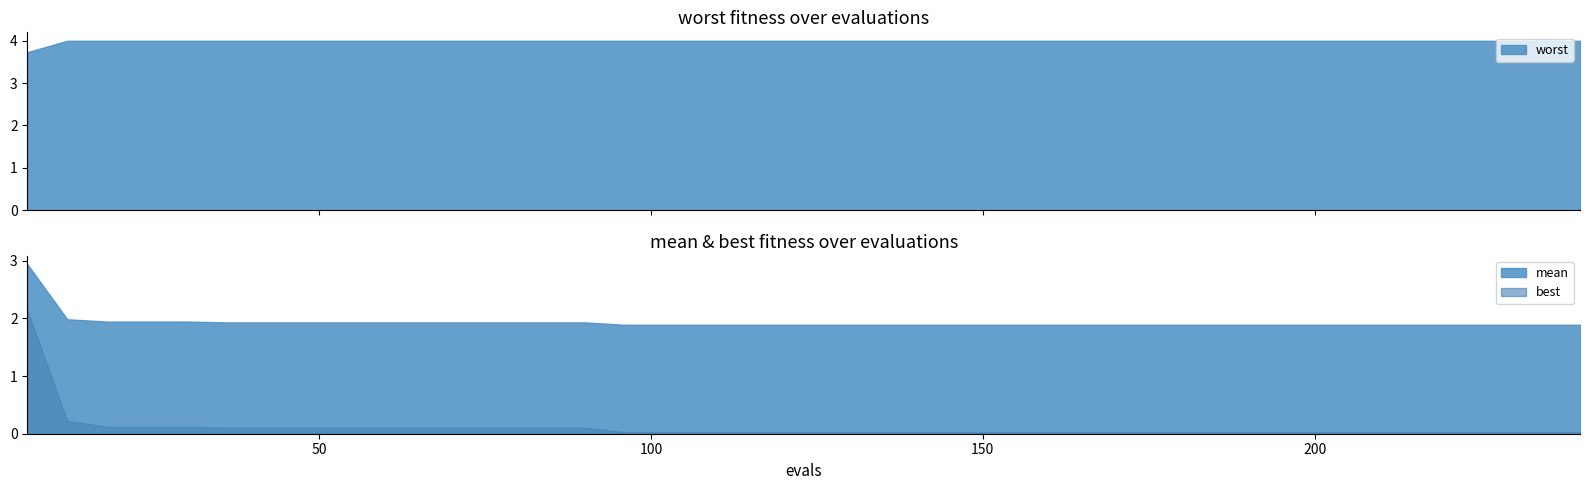

What is the sum of the evals values at 15 and 14?

186.0